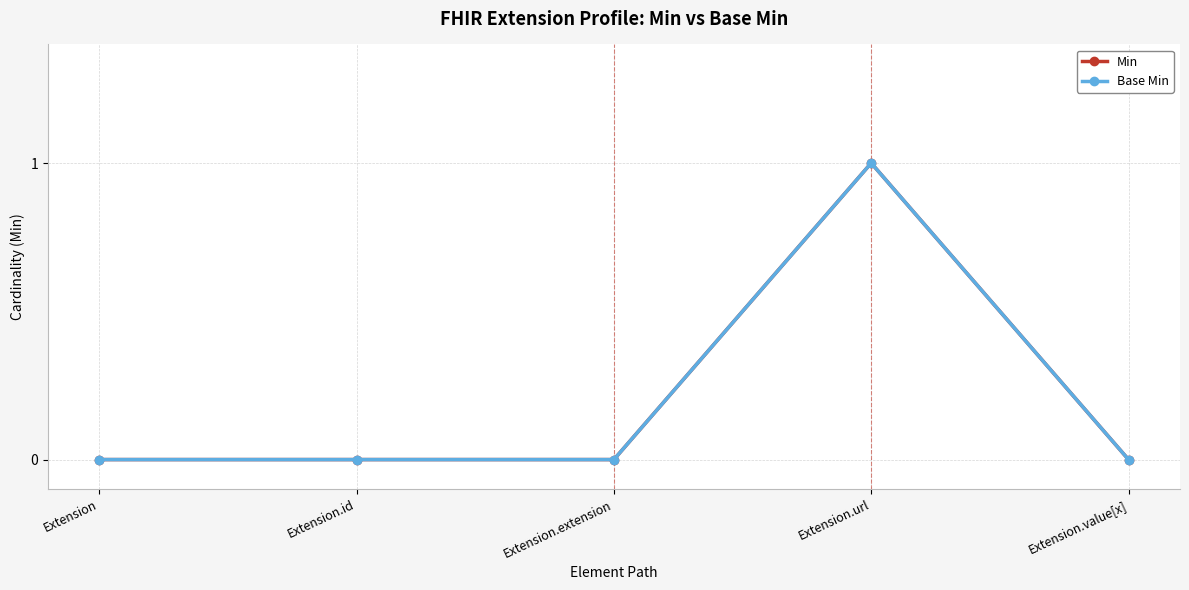

What is the maximum value for Min?

1